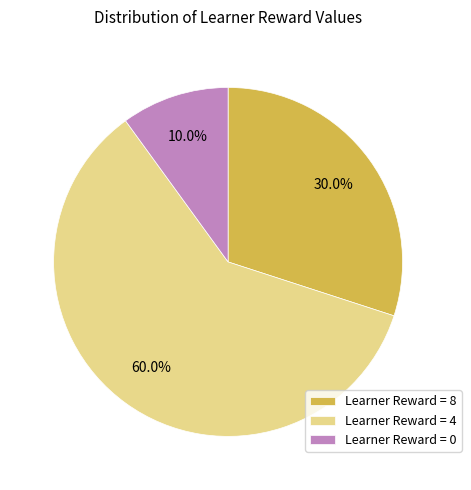

Rank the categories by value from highest to lowest.

Learner Reward = 4, Learner Reward = 8, Learner Reward = 0